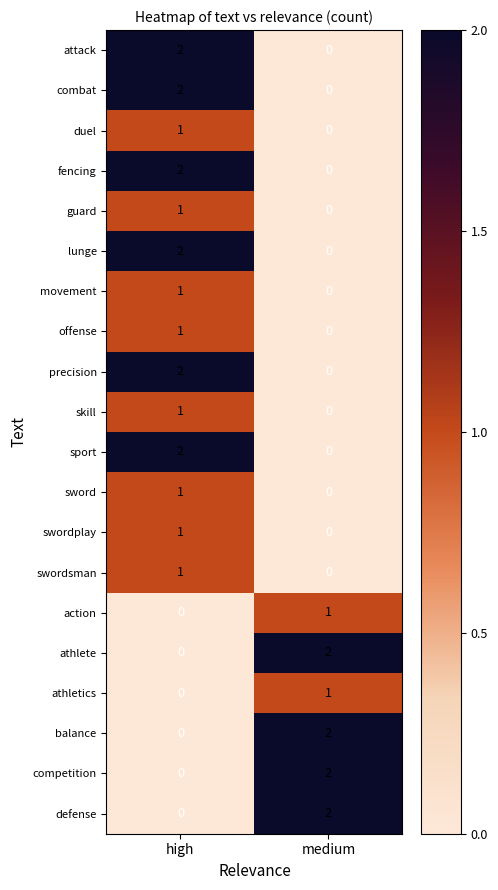

At which label is guard closest to 0?

medium